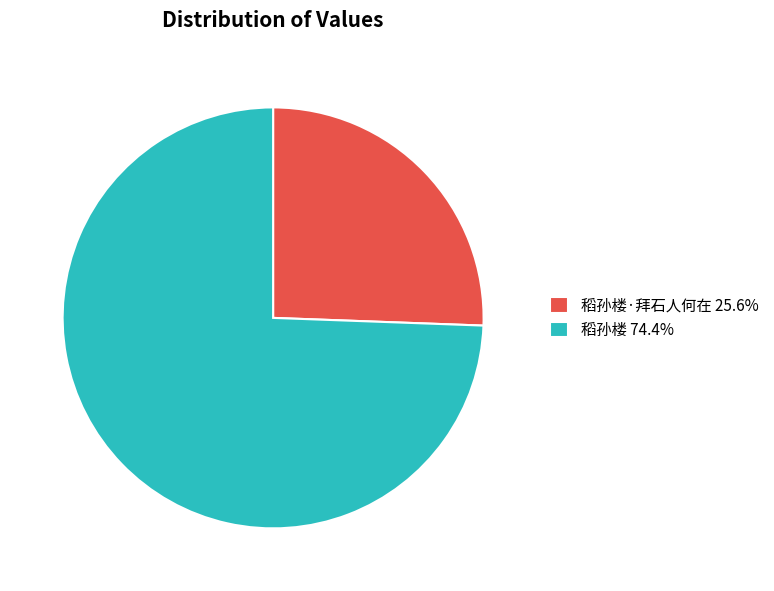

Does any single category account for the majority?

Yes